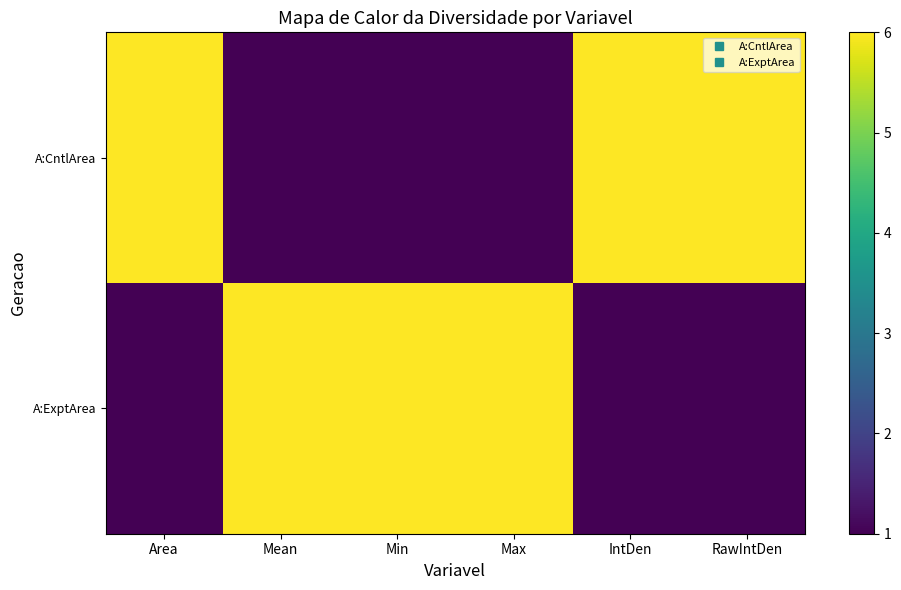

At Mean, list the series in order from largest to smallest.

A:ExptArea, A:CntlArea